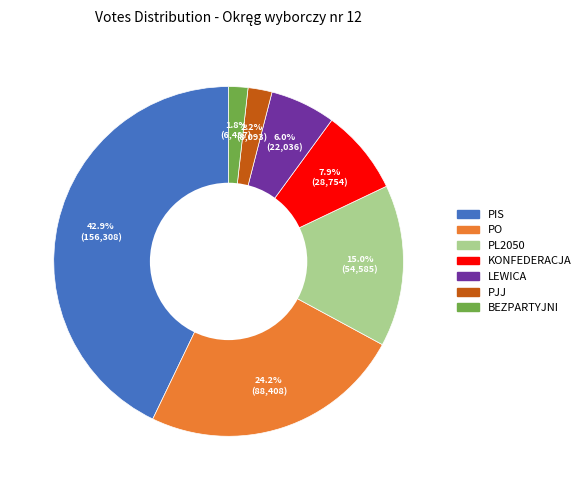

The LEWICA slice represents 1% of the pie. True or false?

False